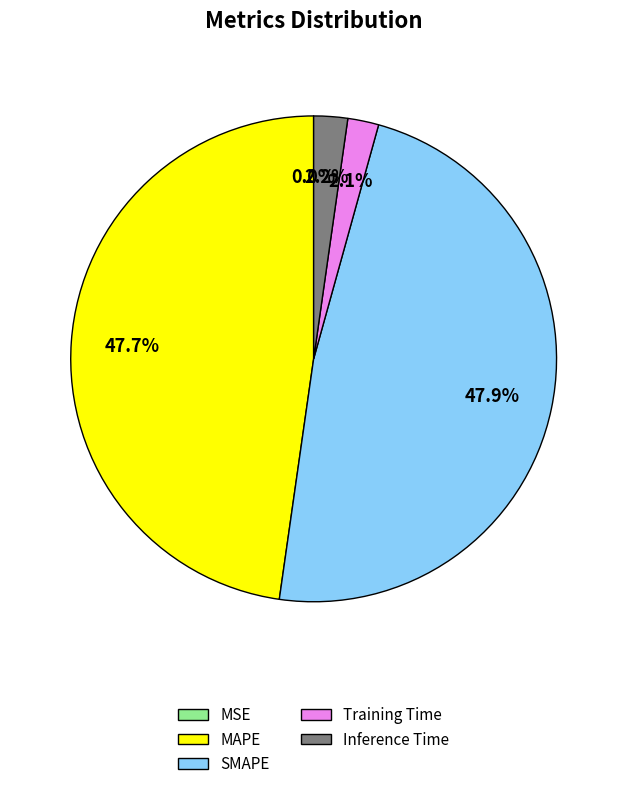

What portion of the pie excludes MAPE?

52.3%